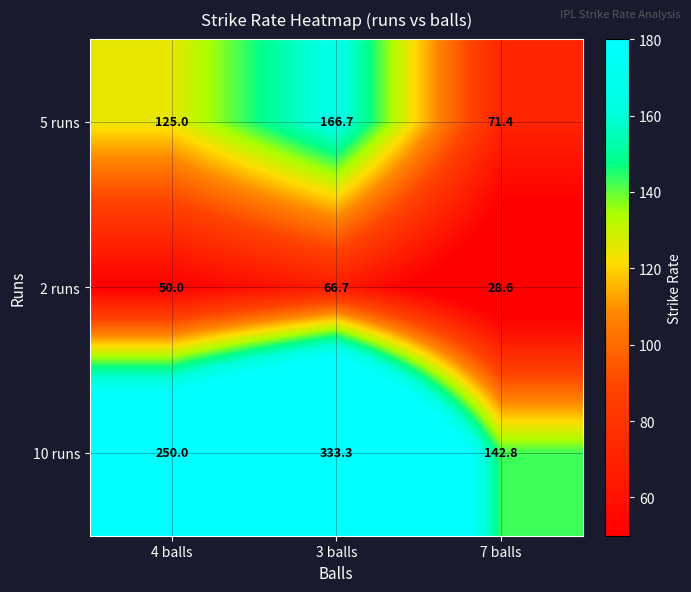

Which series changed the most between 3 balls and 7 balls?

10 runs